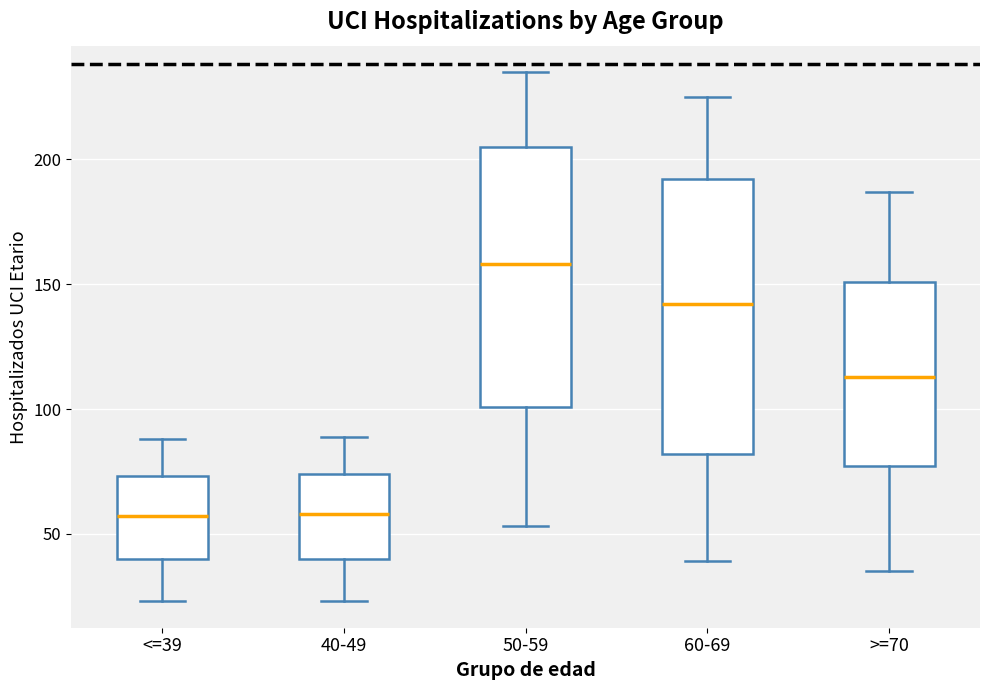

Which box has the highest median line?

50-59